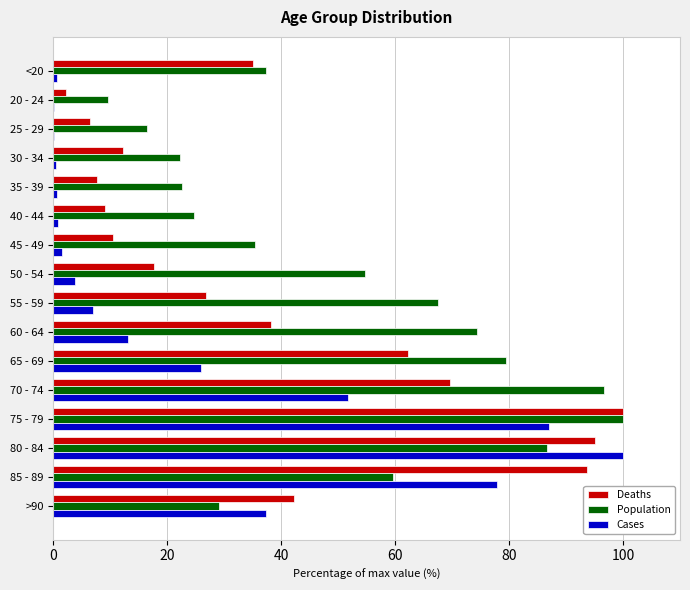

Which series has the largest total across all categories?

Population